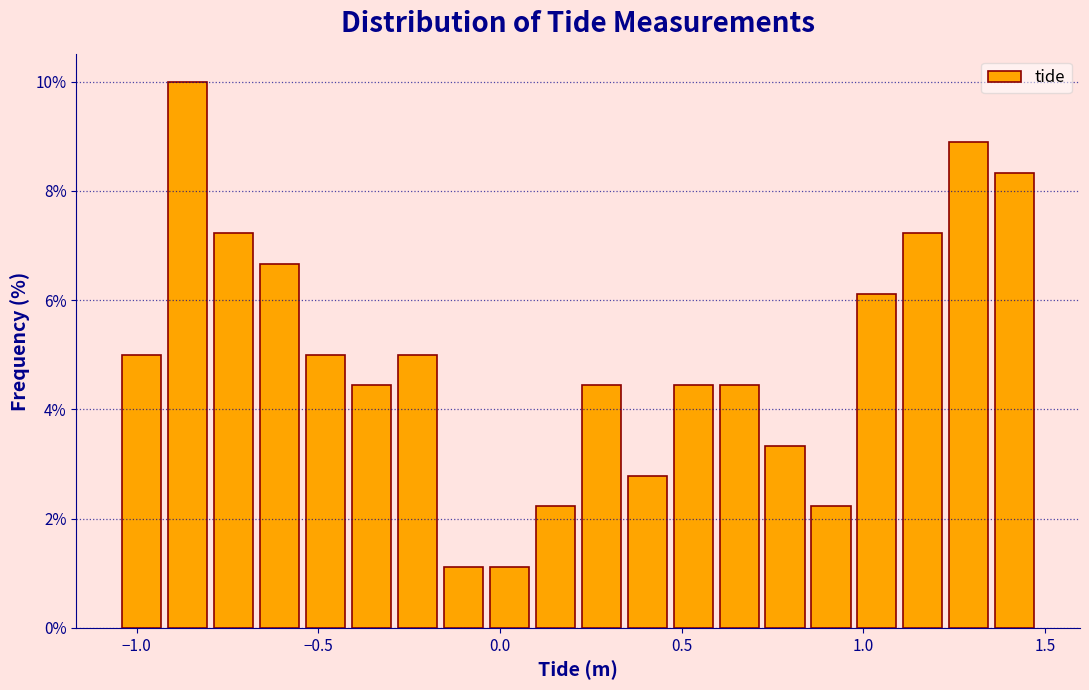

Read against the x-axis, roughly where is the centre of the tallest bar?

-0.85